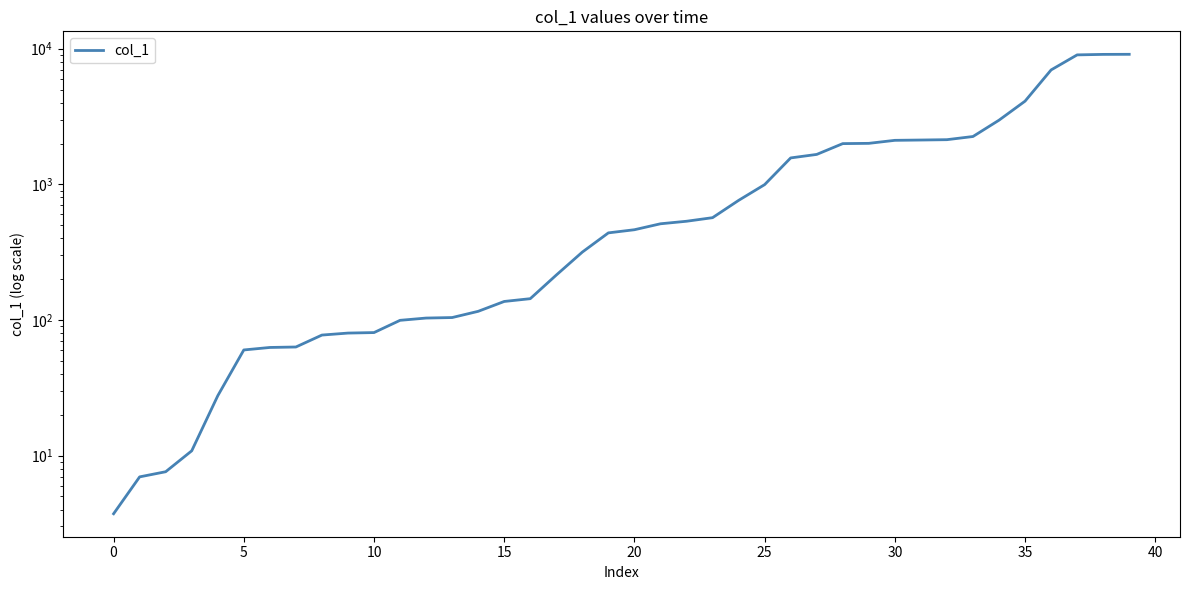

Reading right to left, list all the values displayed in this chart.

9096.9	9084.0	9008.3	6976.5	4106.5	2972.4	2252.6	2134.7	2122.2	2111.1	2005.8	1996.7	1662.0	1566.2	995.2	761.4	567.8	534.3	511.9	462.7	438.6	316.6	214.4	143.5	136.9	115.8	104.2	103.3	99.4	80.7	80.0	77.4	63.2	62.7	60.1	27.6	10.8	7.6	7.0	3.7